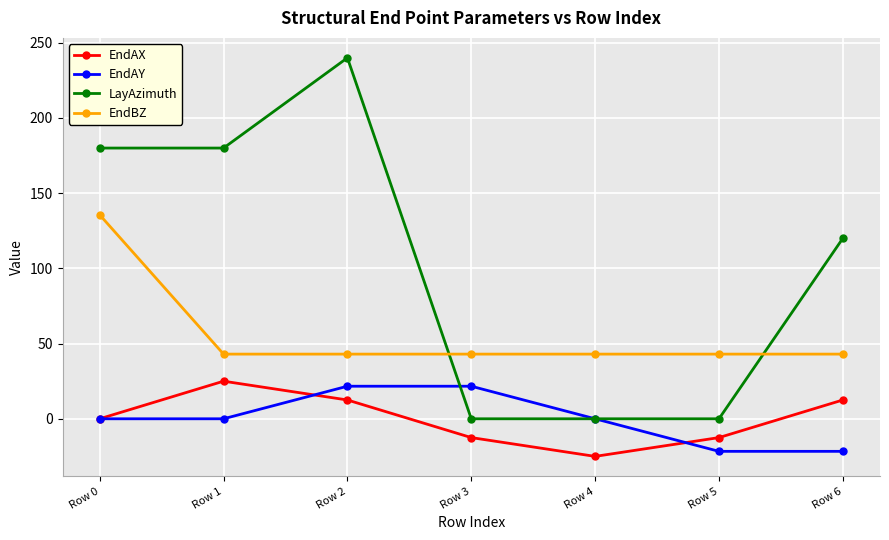

True or false: EndBZ and EndAX intersect in this chart.

False